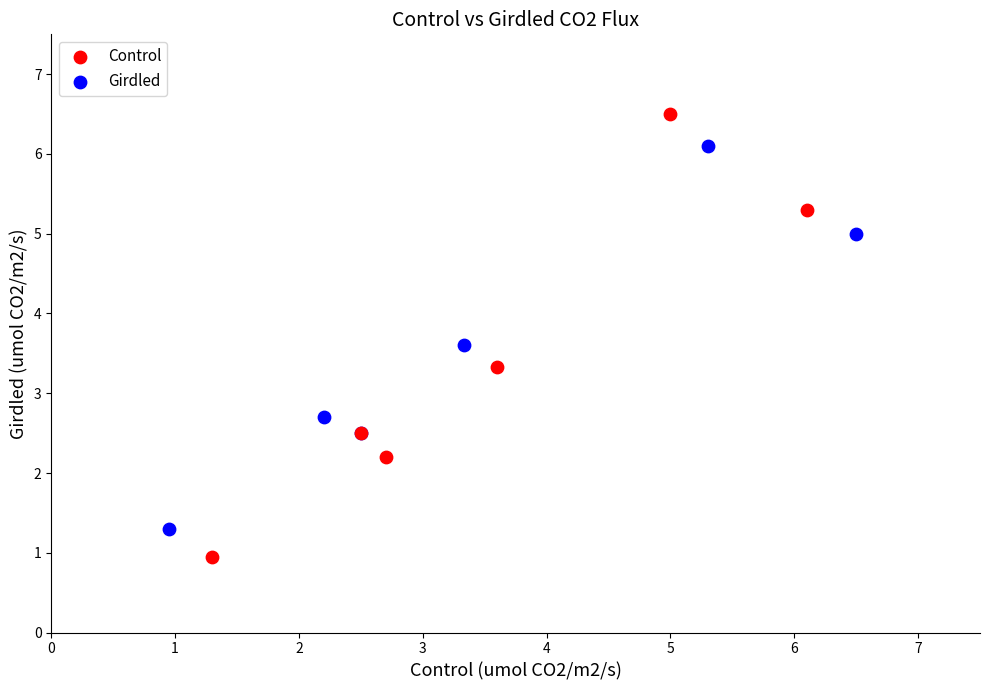

What are all the series names shown in the legend?

Control, Girdled